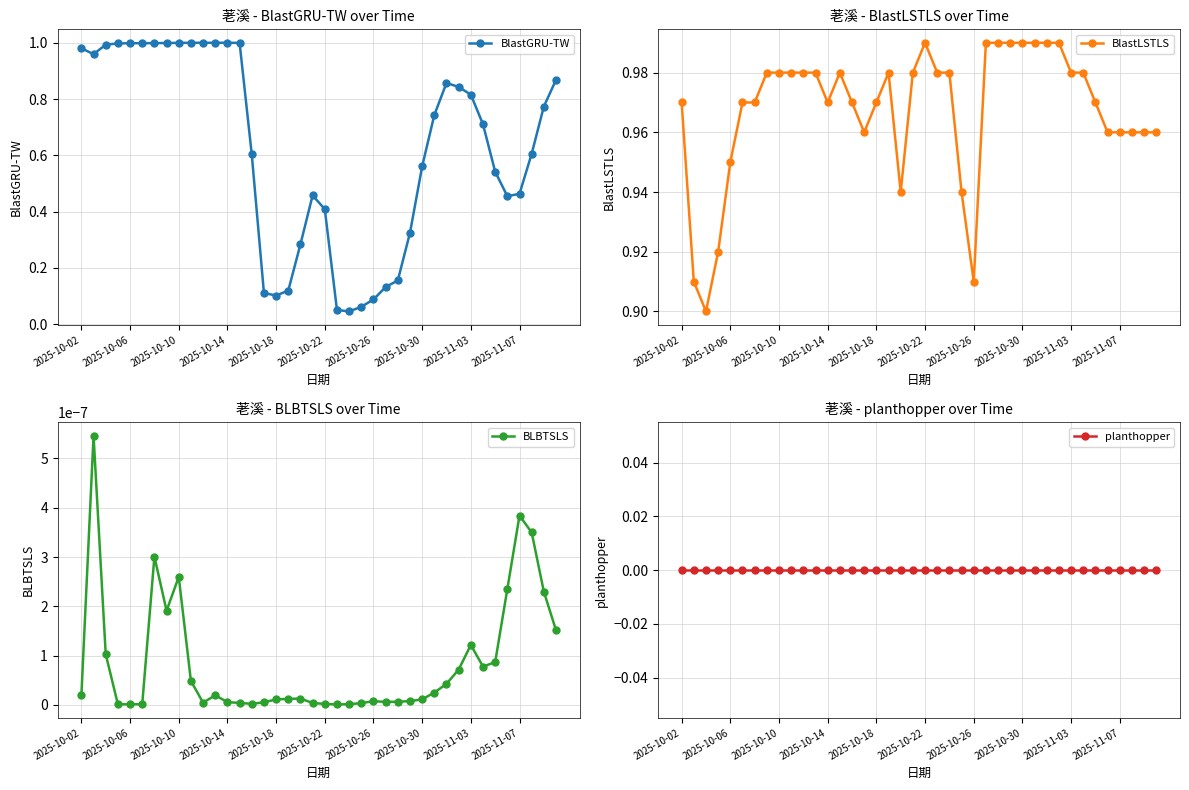

How many BlastLSTLS values are between 0 and 1?

40